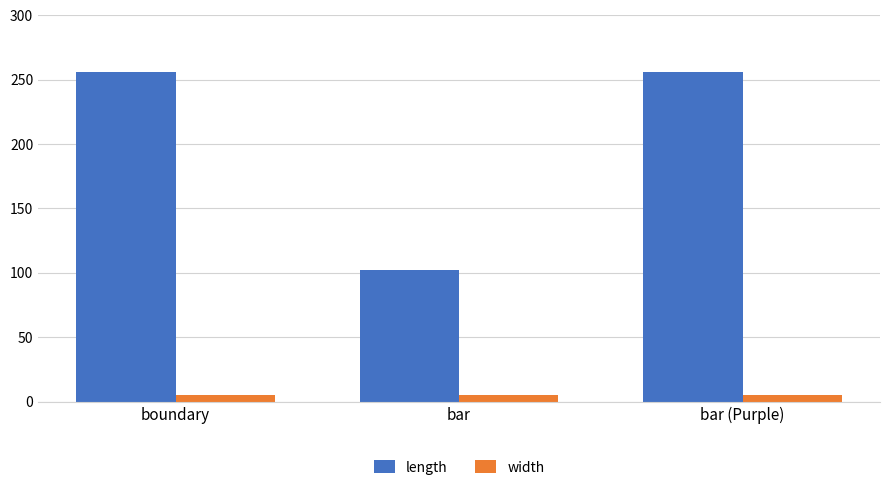

How many distinct data groups are displayed?

2